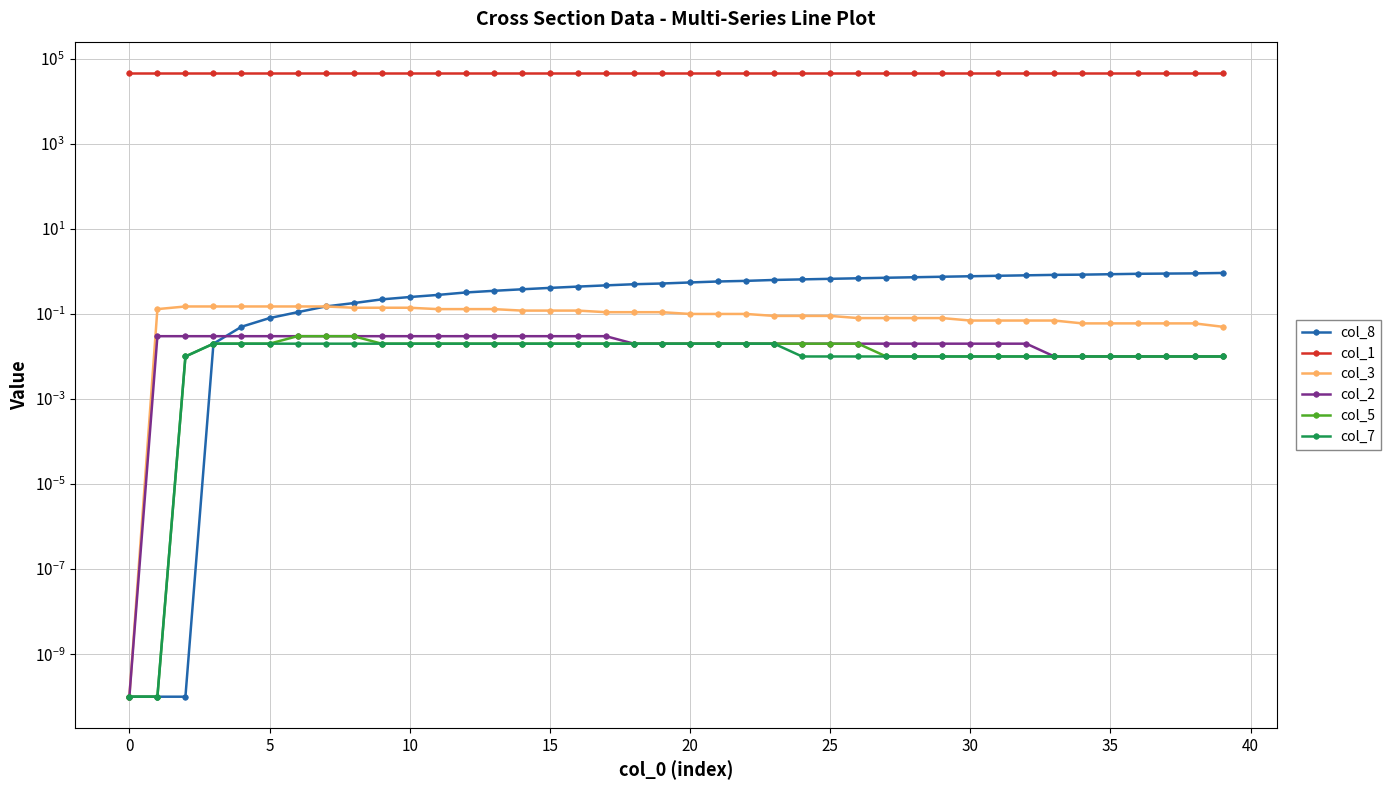

Does the chart display data point markers on the line(s)?

Yes